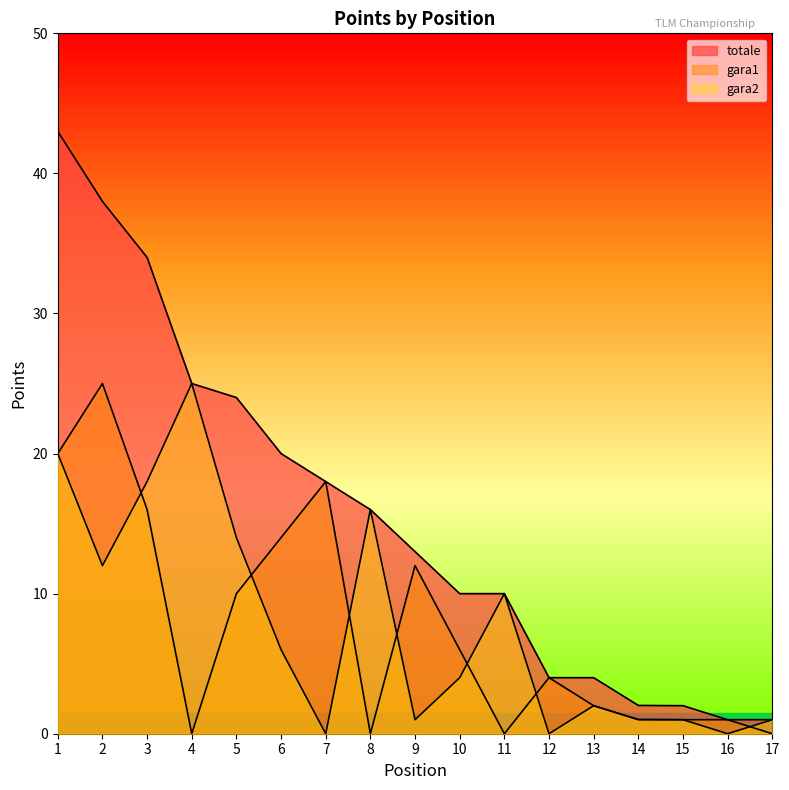

How many interior local peaks does the gara2 series have?

4